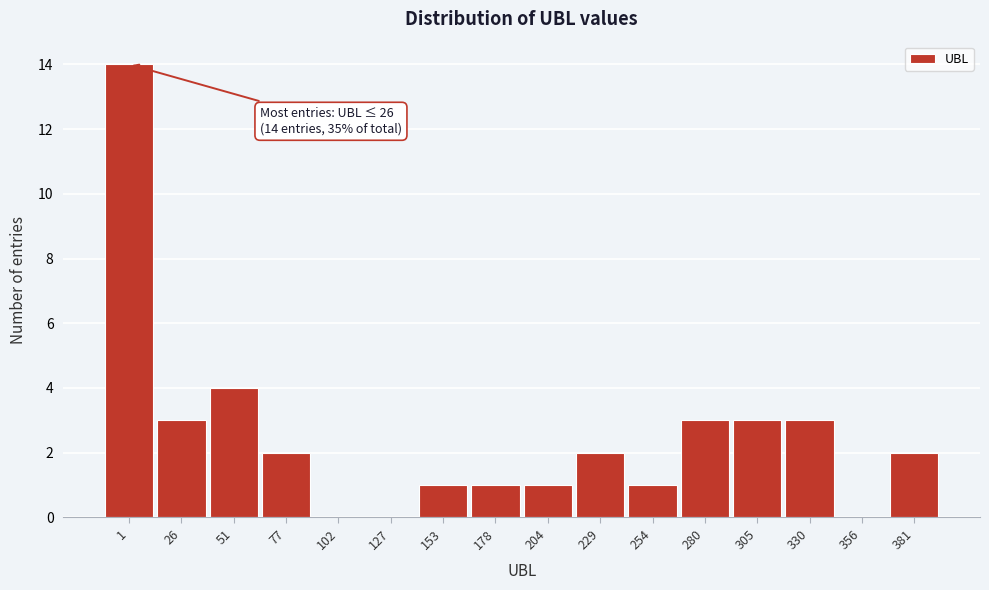

Reading right to left, transcribe all the data shown in this chart.

381=2	356=0	330=3	305=3	280=3	254=1	229=2	204=1	178=1	153=1	127=0	102=0	77=2	51=4	26=3	1=14